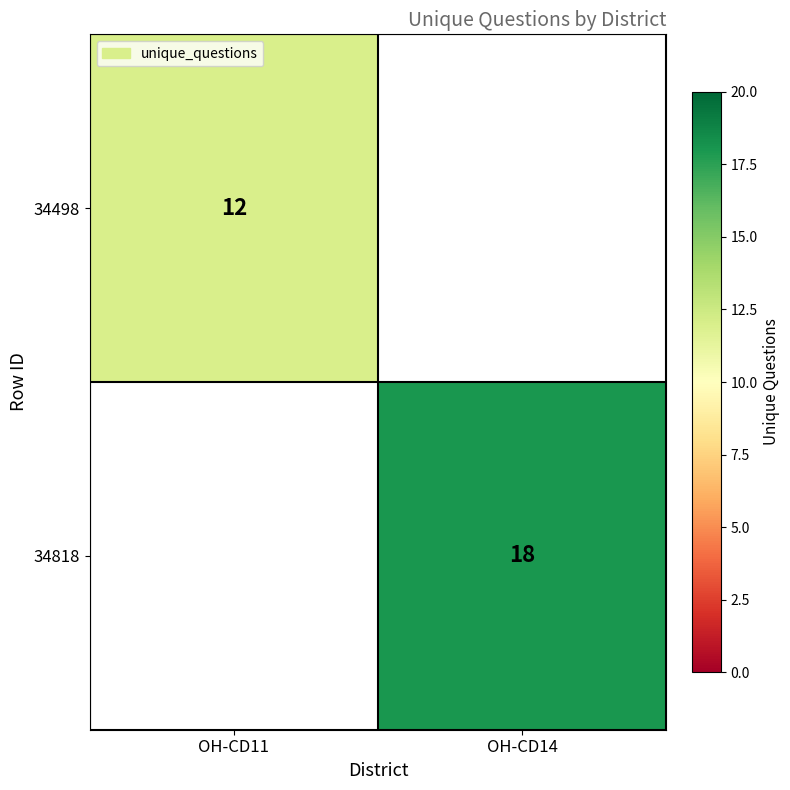

The value of 34818 at OH-CD14 is 31.2. True or false?

False